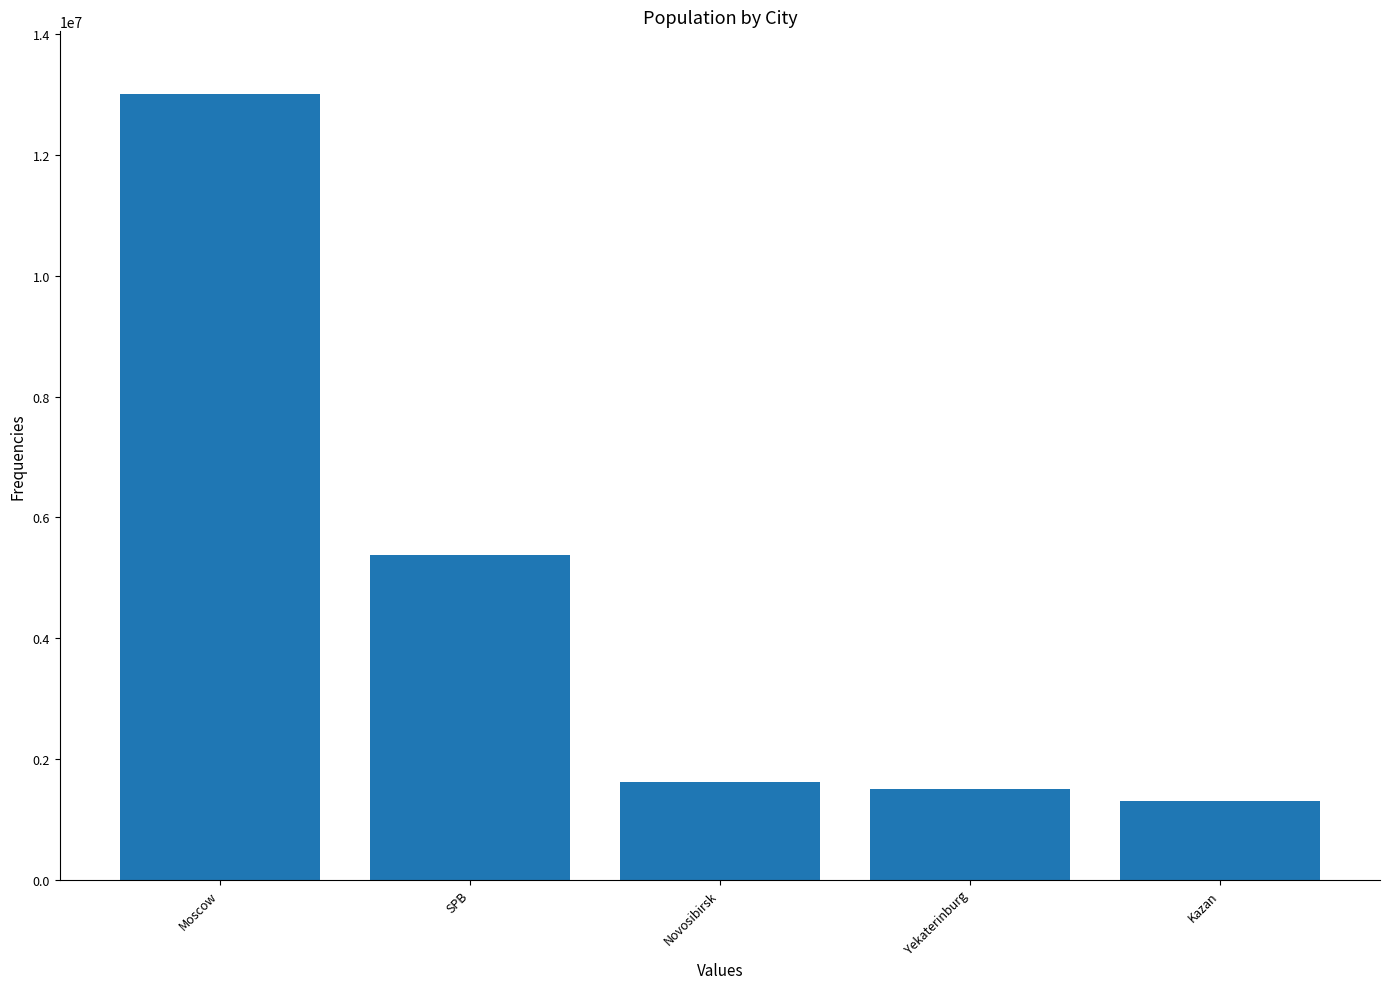

Rank the categories by value from highest to lowest.

Moscow, SPB, Novosibirsk, Yekaterinburg, Kazan